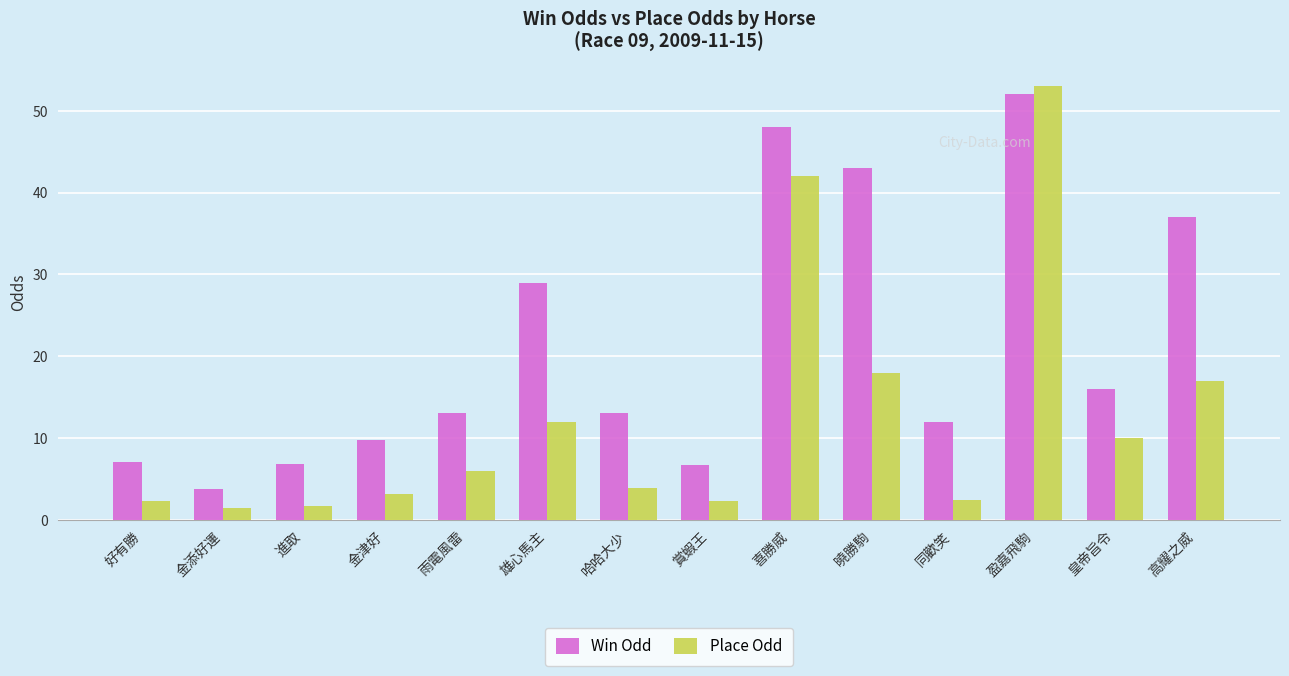

What is the difference between the maximum and second lowest values in the Place Odd series?

51.3